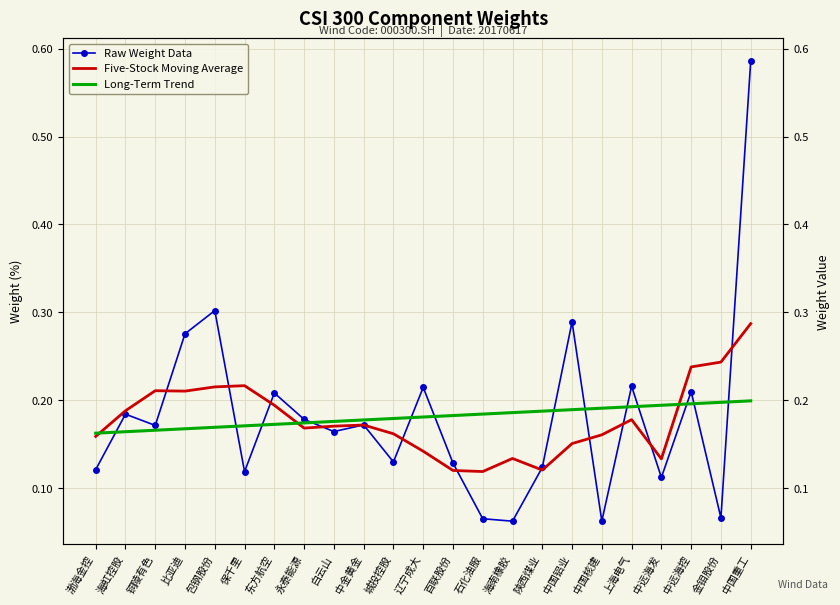

What is the sum of all Five-Stock Moving Average values?

4.1